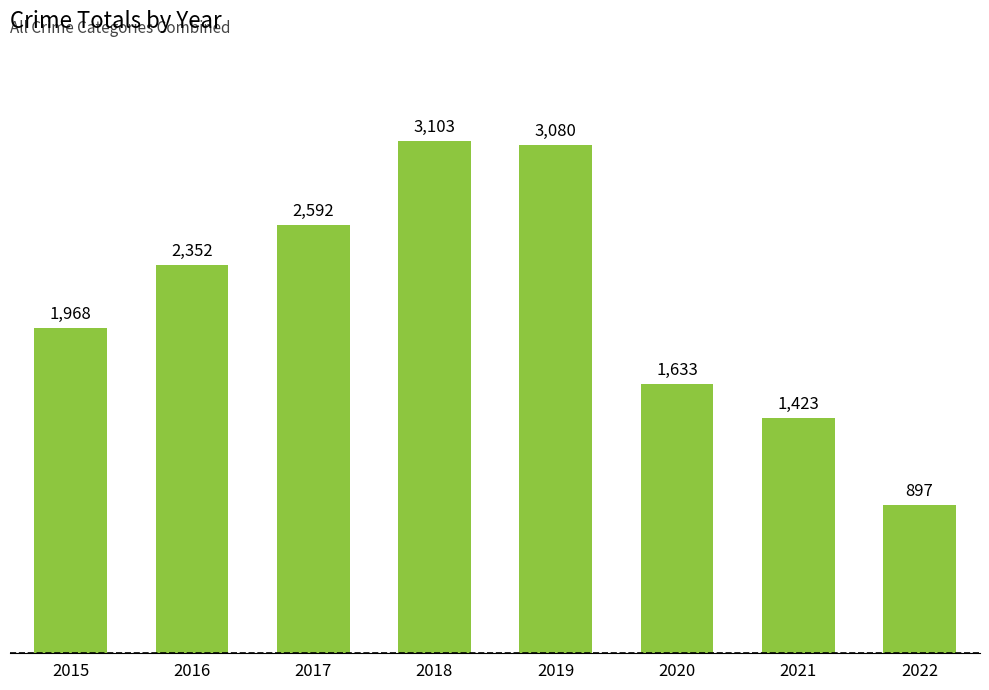

Count the number of data series in this chart.

1